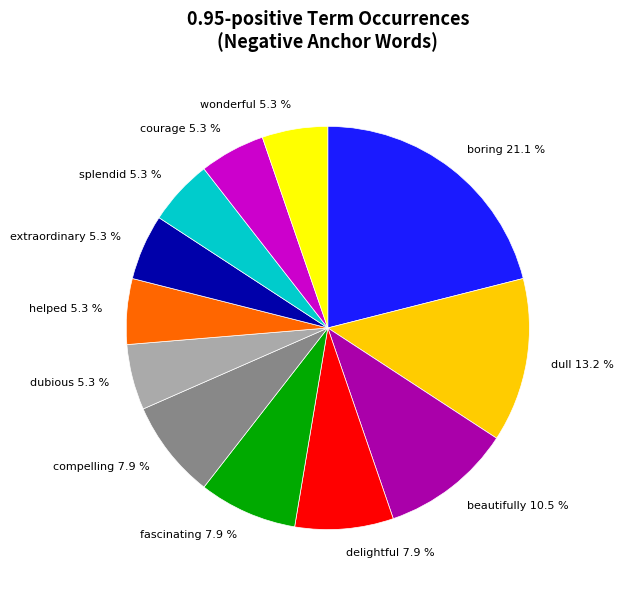

What is the ratio of the value at compelling 7.9 % to the value at helped 5.3 %?

1.5